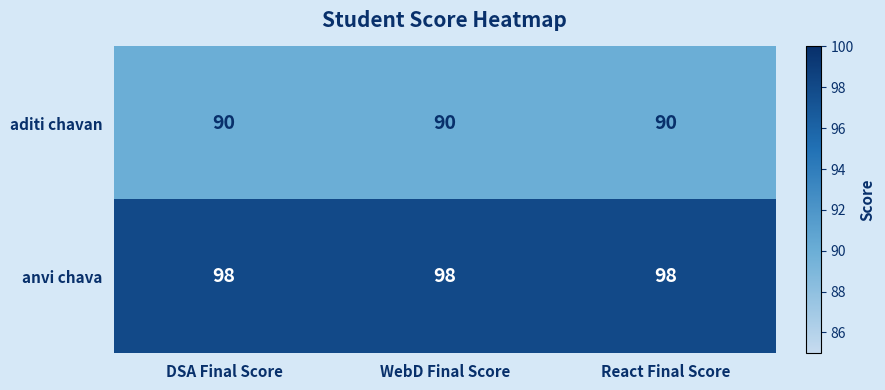

The aditi chavan series shows 130 at DSA Final Score. True or false?

False